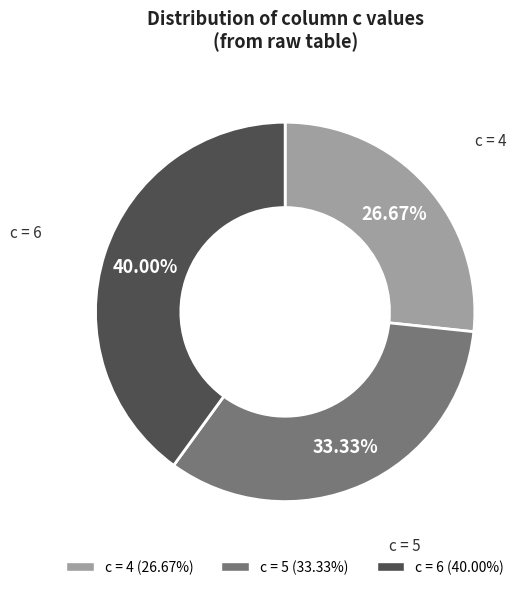

Does any single category account for the majority?

No